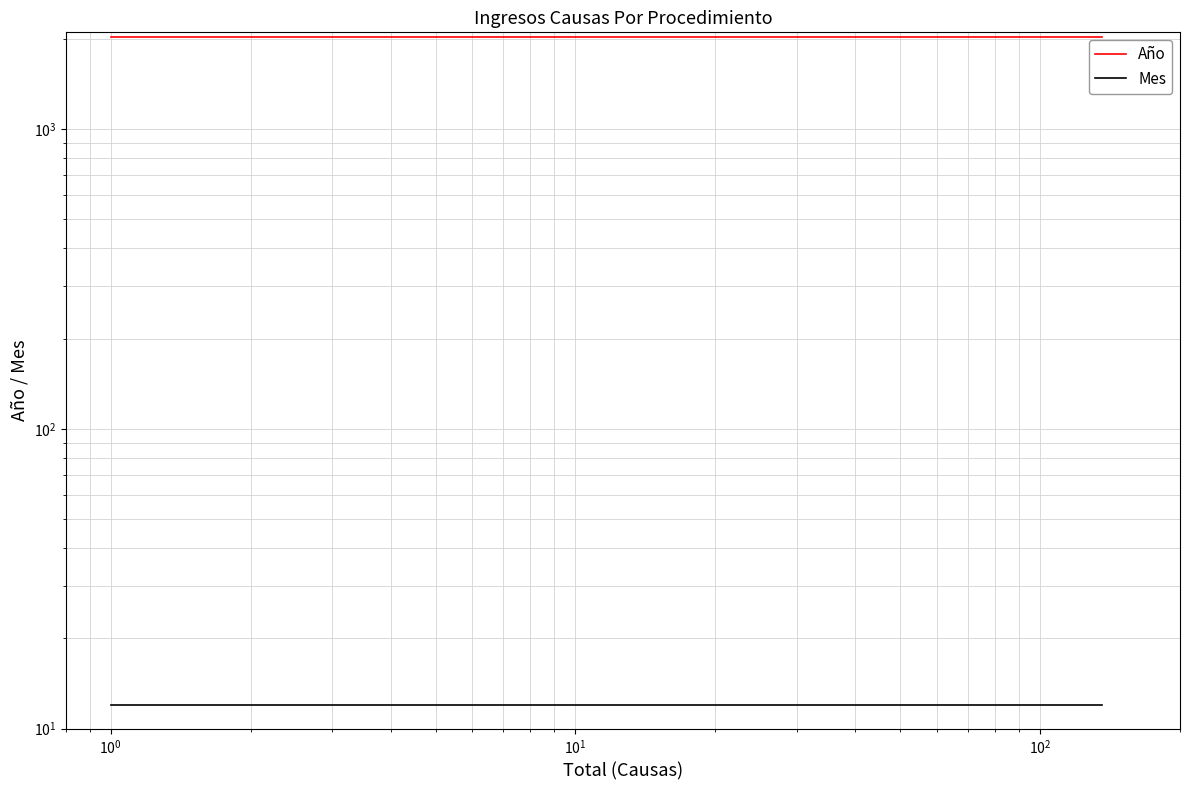

What is the value of the Año point at the 3rd from the left?

2020